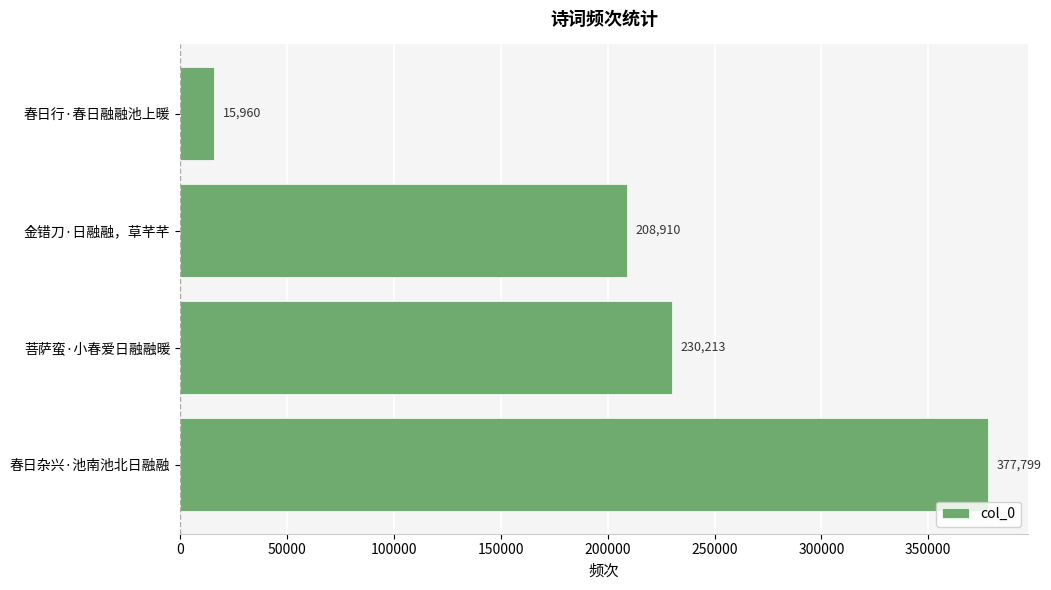

What is the change in value from 菩萨蛮·小春爱日融融暖 to 春日行·春日融融池上暖?

-214253